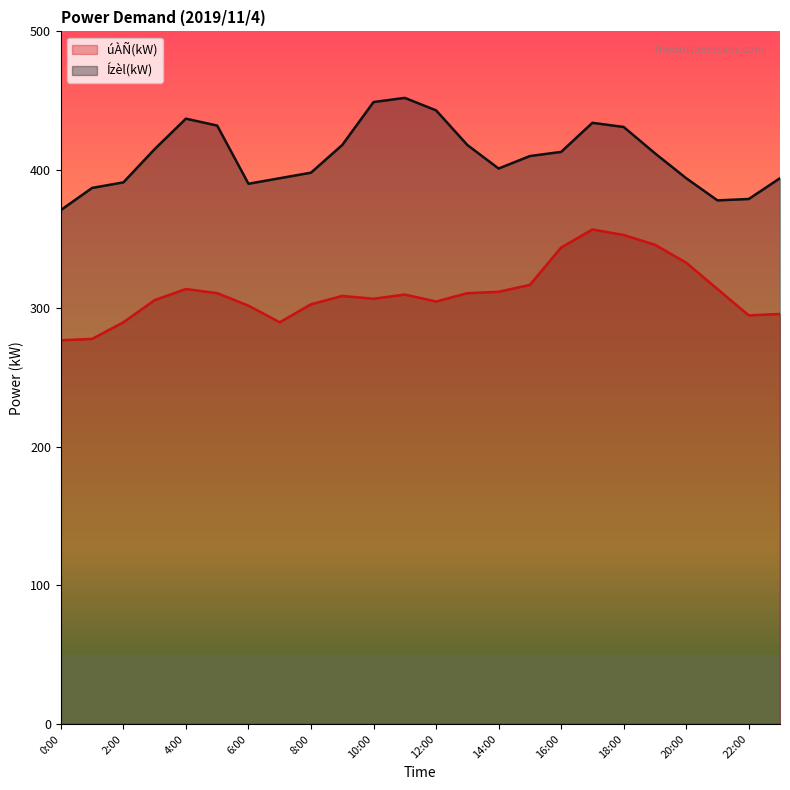

Rank the series at 6:00 from highest to lowest value.

Ízèl(kW), úÀÑ(kW)